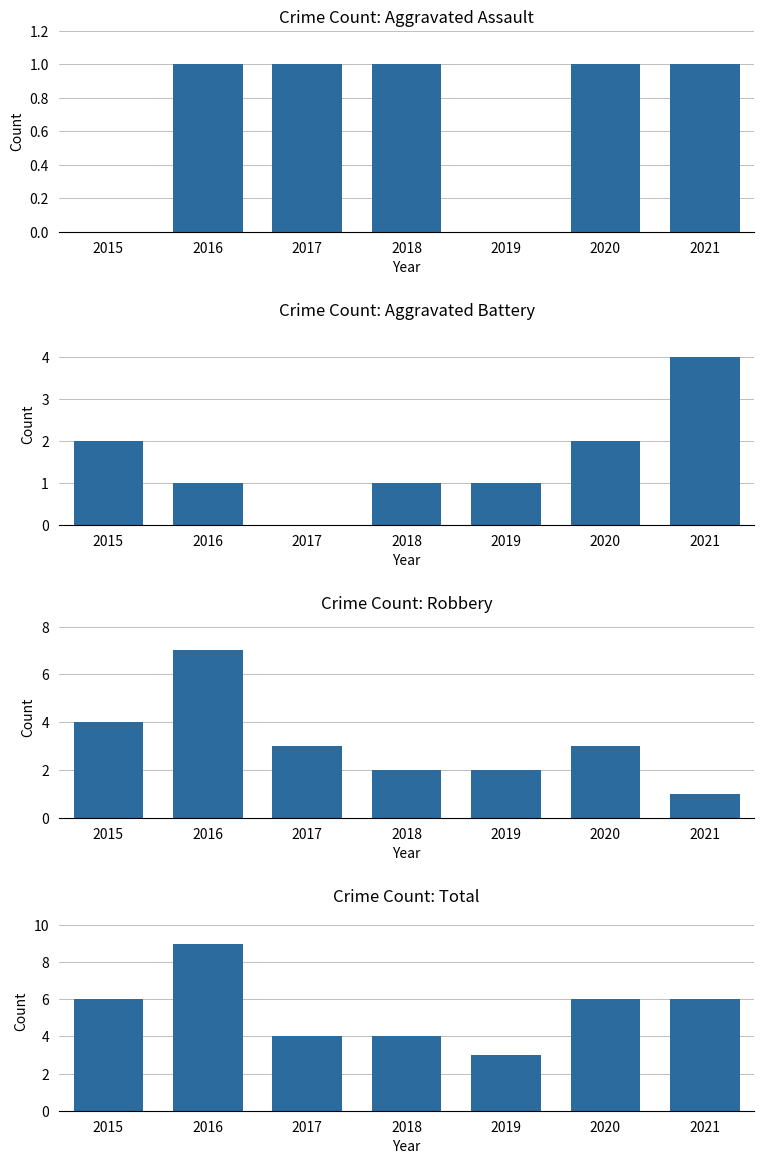

The value of Total at 2020 is 6. True or false?

True